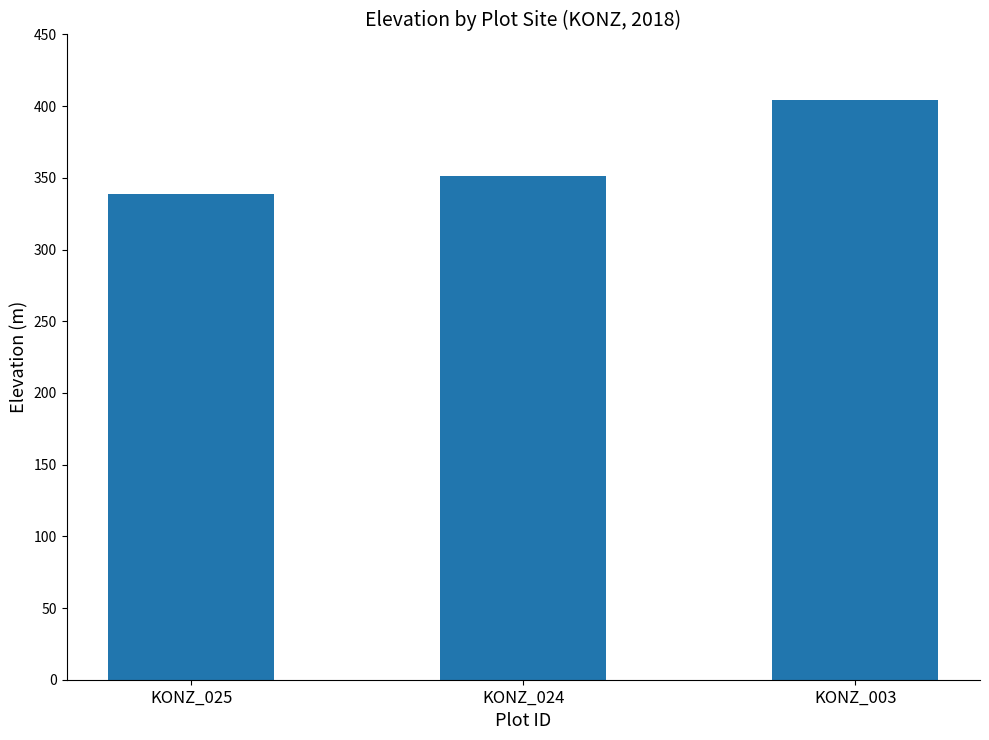

Which has a higher value, KONZ_003 or KONZ_025?

KONZ_003